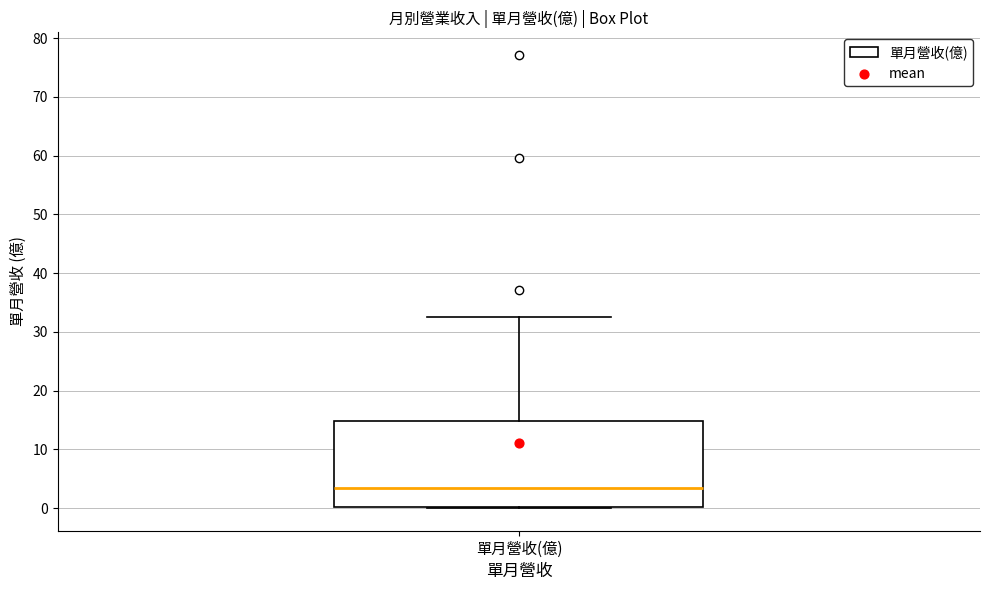

Read this box plot against the y-axis: the position of the median line, the range covered by the box, and the ends of both whiskers. The values are not printed on the chart, so give them approximately, as read against the axis.

median 3, box 0 to 15, whiskers 0 to 33